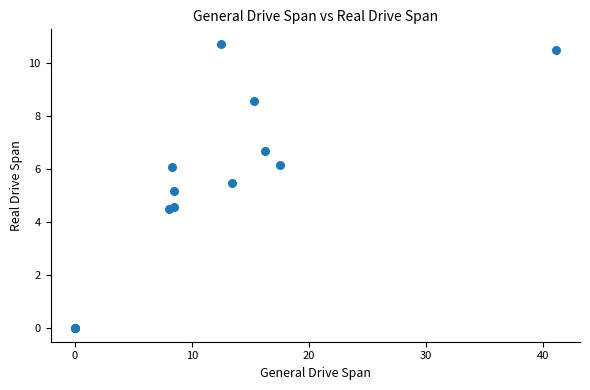

What Y value in the scatter plot is closest to 5?

5.2